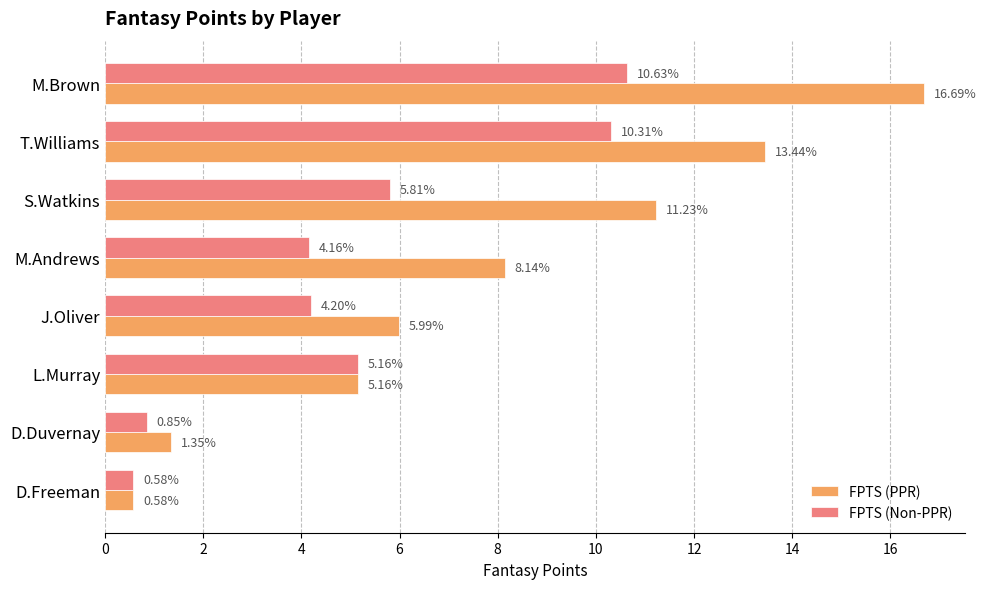

Which series changed the most between M.Brown and S.Watkins?

FPTS (PPR)